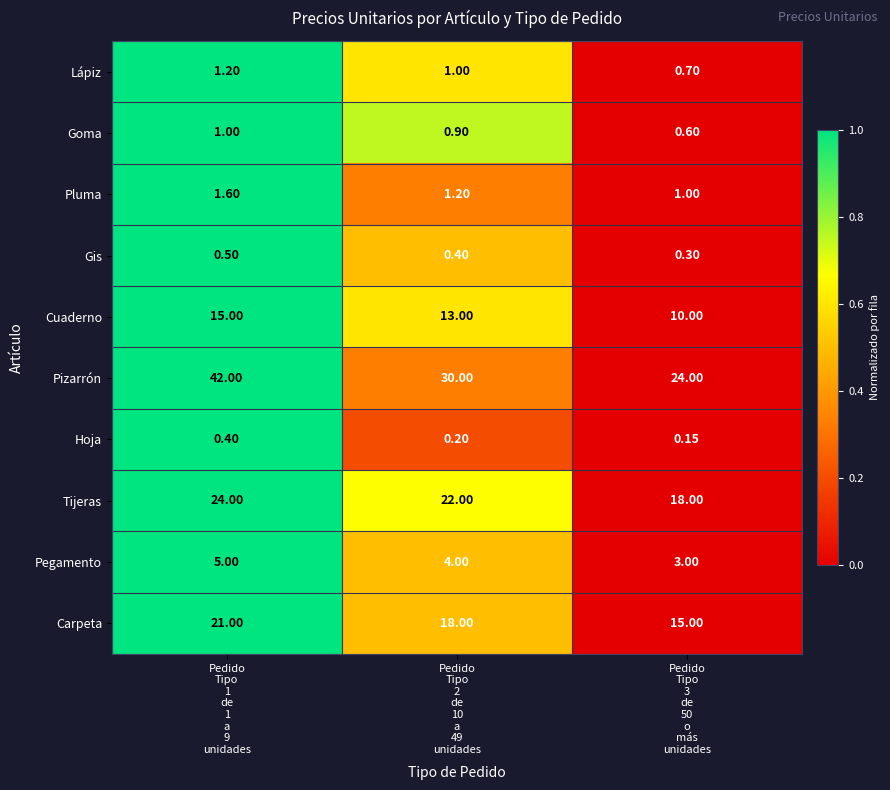

Which series has the largest total across all categories?

Pizarrón